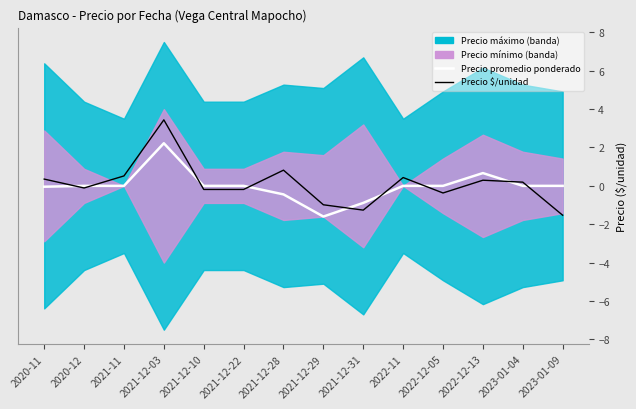

Where does the Precio $/unidad series first go above 0?

2020-11